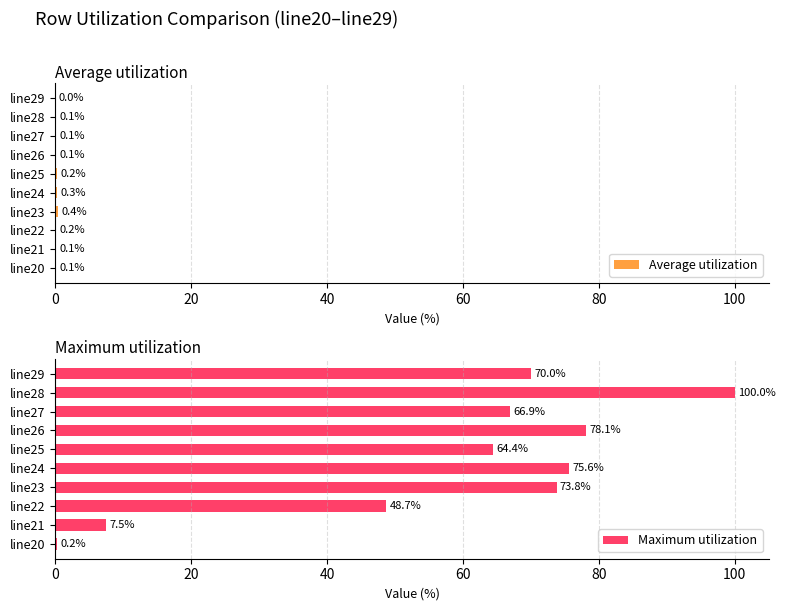

Reading right to left, extract all data points from this chart.

Average utilization: 0.0	0.1	0.1	0.1	0.2	0.3	0.4	0.2	0.1	0.1
Maximum utilization: 70.0	100.0	66.9	78.1	64.4	75.6	73.8	48.7	7.5	0.2